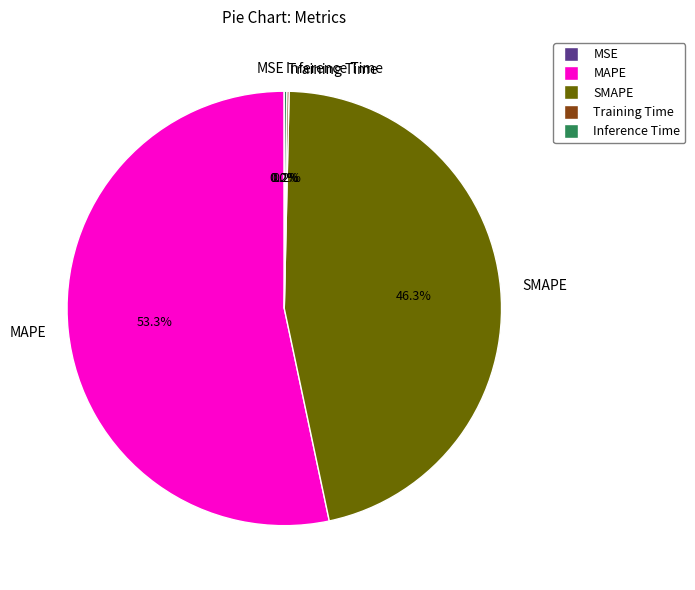

Which slice is the largest?

MAPE